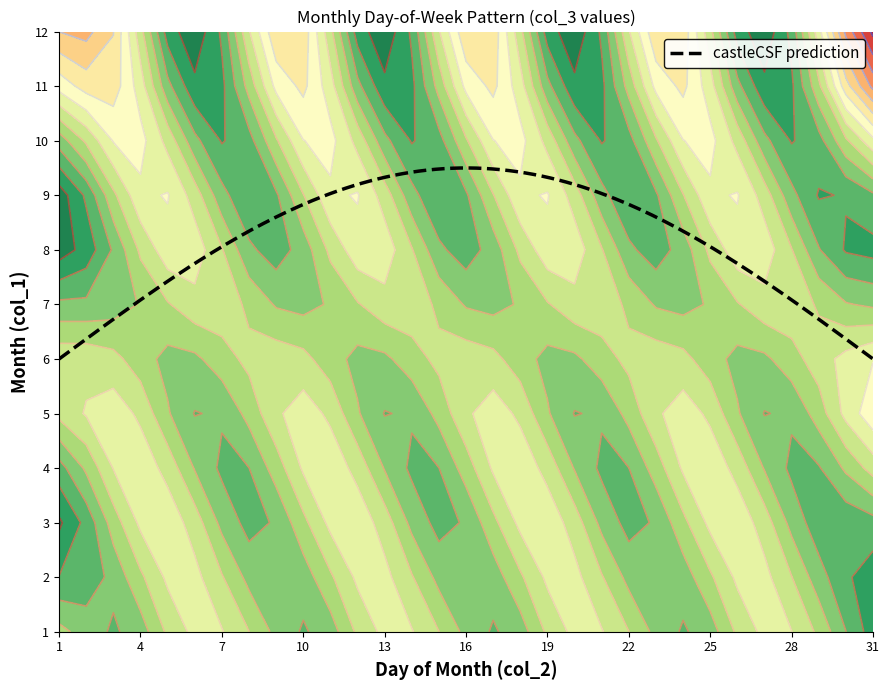

What is the highest value of the castleCSF prediction series?

9.5